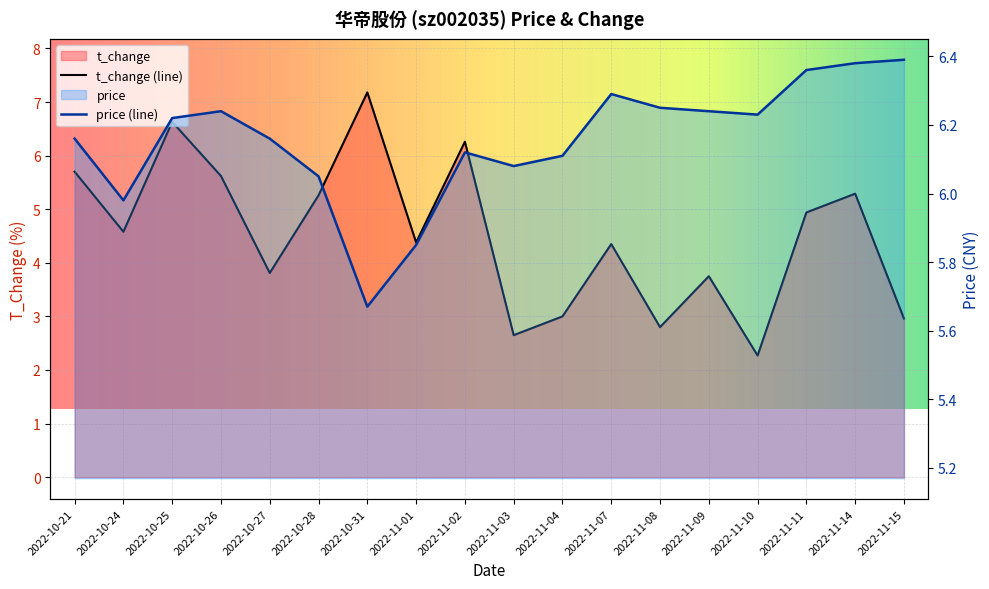

What is the difference between the highest and lowest values at 2022-11-14?

1.1